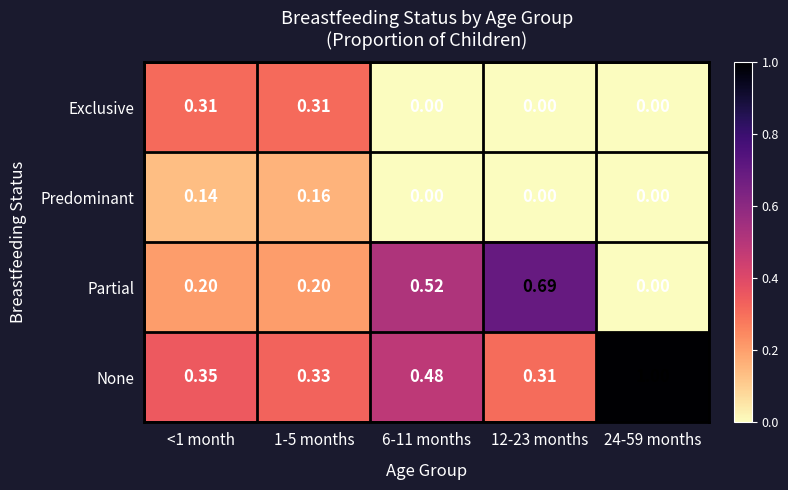

Is the value of Partial at 24-59 months greater than the value of None at <1 month?

No